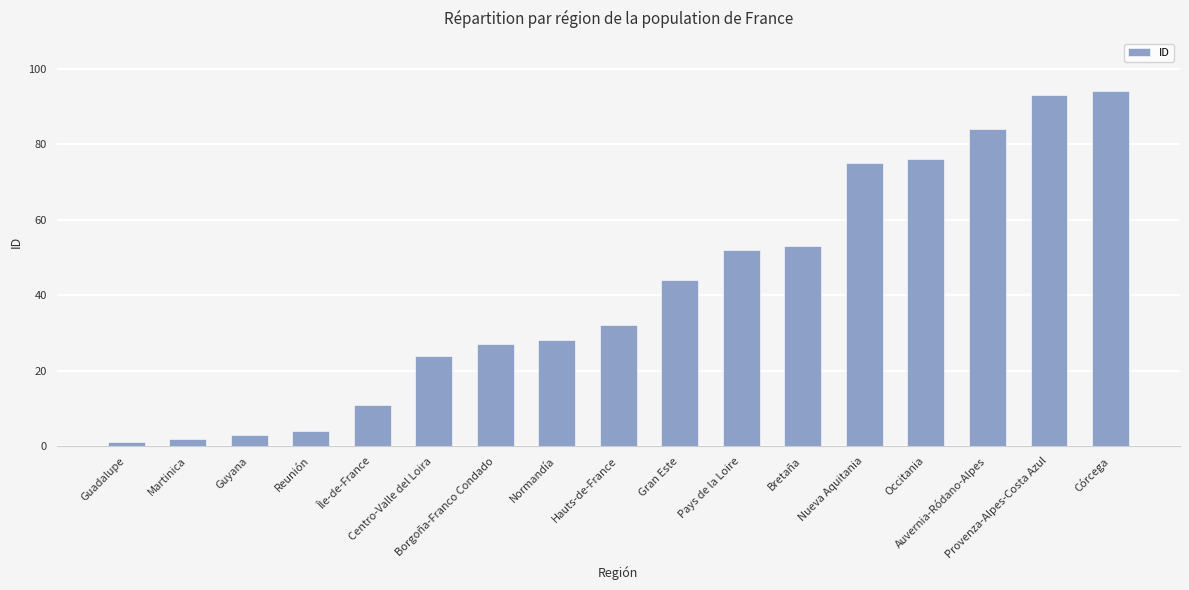

At which label is the value closest to 47?

Gran Este